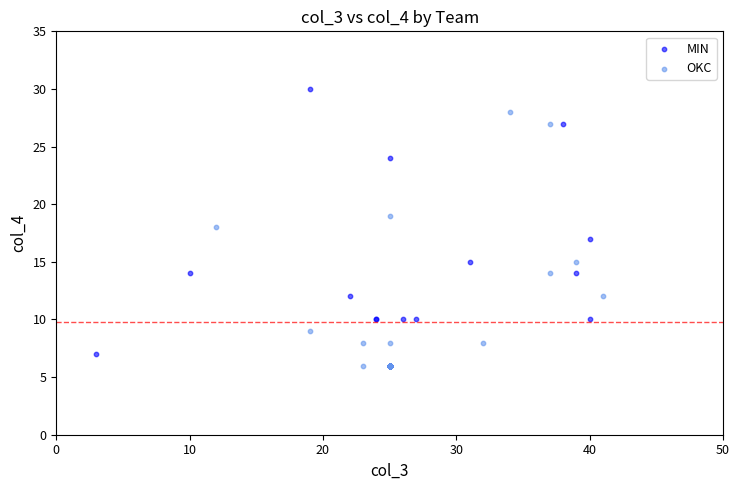

Which series has the widest spread of Y values?

MIN